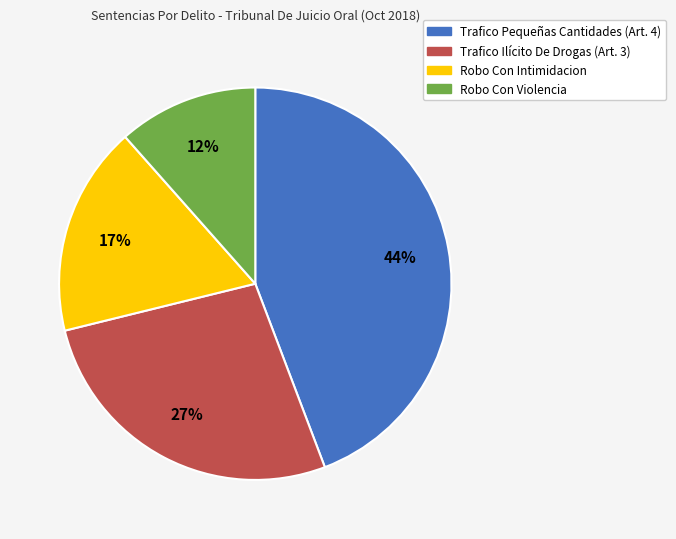

Does any single category account for the majority?

No